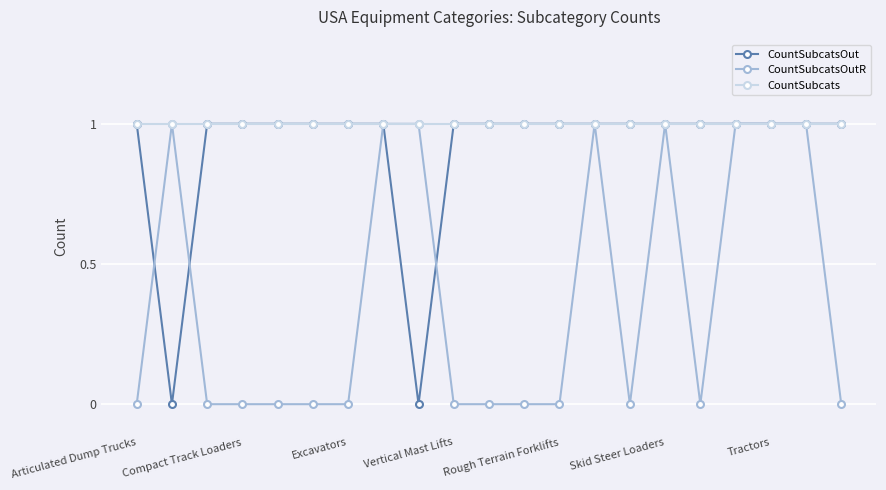

What is the value of the CountSubcats point at the 5th from the left?

1